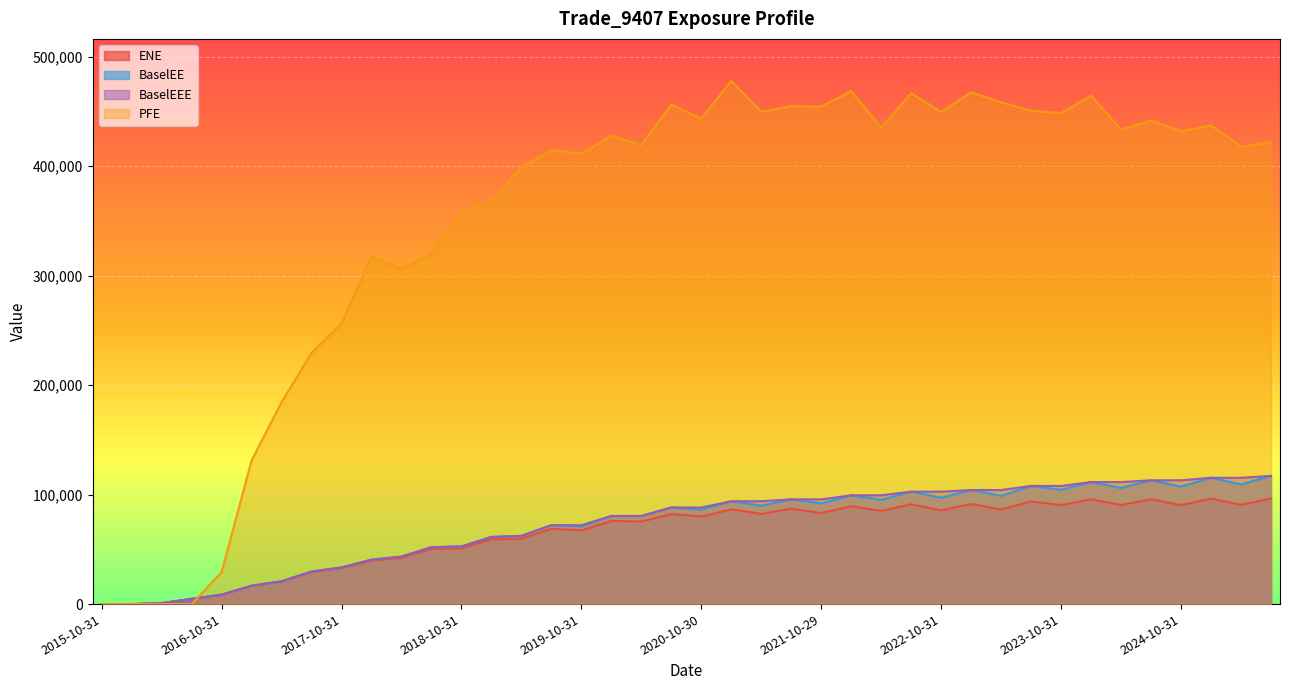

Reading right to left, what are all the values shown in this chart?

ENE: 96345.0	90695.9	96330.2	90346.0	95808.7	90521.9	95747.6	90368.8	93780.0	86386.7	91410.7	85630.2	91168.9	85053.3	89345.4	83198.1	87110.6	82338.3	86555.8	79925.1	82253.4	75417.6	75945.3	67339.1	68745.1	59725.0	59048.4	50899.6	50503.5	42255.9	39695.7	32890.9	29296.2	20561.9	16625.3	8527.5	4719.6	889.5	0.0	0.0
BaselEE: 117079.0	109386.0	115336.0	107361.0	113062.0	106081.0	111443.0	104467.0	107893.0	98902.7	104182.0	97120.9	102708.0	95195.2	99370.0	91915.0	95670.6	89896.8	93944.9	86236.8	88217.3	80395.9	80478.7	70930.5	72065.6	62310.7	61320.0	52608.0	51999.4	43341.5	40565.2	33484.3	29727.2	20794.6	16762.4	8577.8	4738.1	891.6	0.0	0.0
PFE: 421747.0	417820.0	437135.0	431734.0	441737.0	433230.0	464400.0	448376.0	450545.0	458269.0	467432.0	449431.0	466553.0	435225.0	468550.0	454345.0	454799.0	449540.0	477960.0	443287.0	456187.0	419497.0	427637.0	411474.0	414412.0	398896.0	367719.0	358270.0	319531.0	306220.0	317281.0	256464.0	229365.0	184454.0	131186.0	29074.6	0.0	0.0	0.0	0.0
BaselEEE: 117079.0	115336.0	115336.0	113062.0	113062.0	111443.0	111443.0	107893.0	107893.0	104182.0	104182.0	102708.0	102708.0	99370.0	99370.0	95670.6	95670.6	93944.9	93944.9	88217.3	88217.3	80478.7	80478.7	72065.6	72065.6	62310.7	61320.0	52608.0	51999.4	43341.5	40565.2	33484.3	29727.2	20794.6	16762.4	8577.8	4738.1	891.6	0.0	0.0